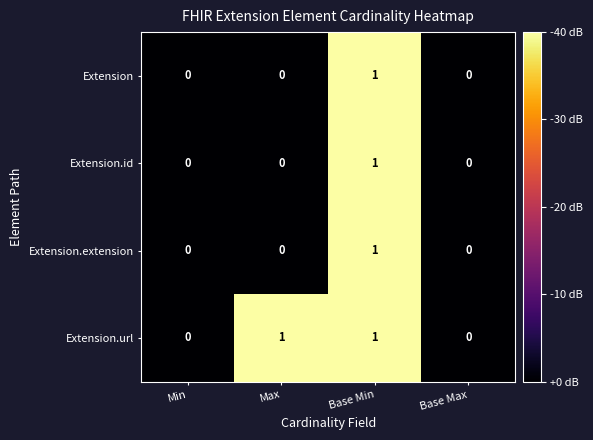

How many categories are shown in the chart?

4